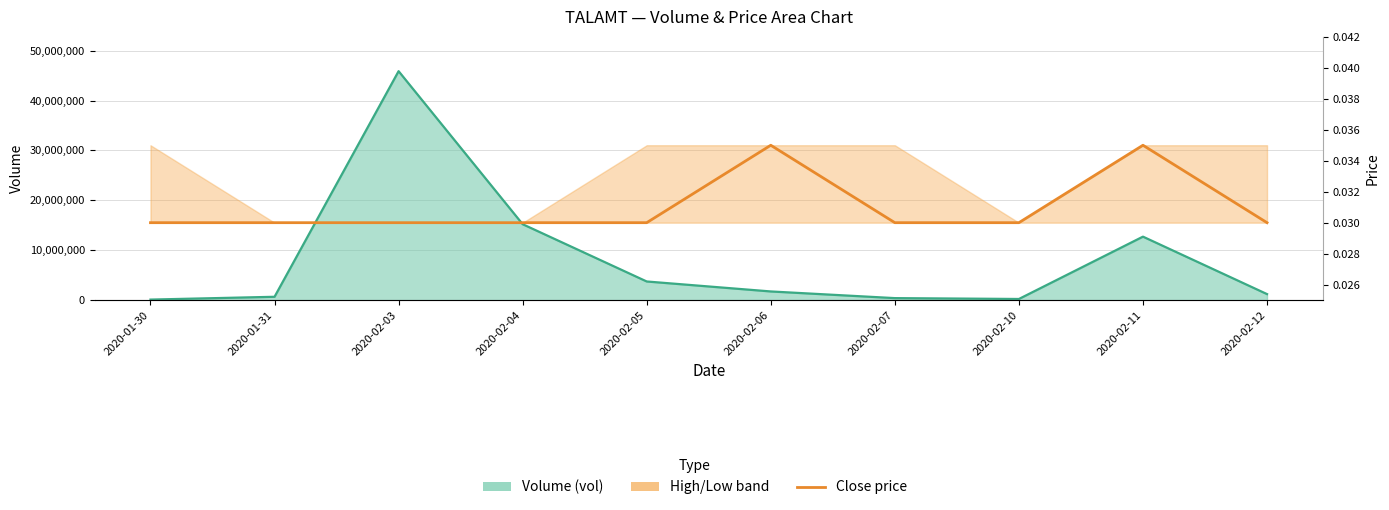

The value of close at 2020-01-30 is 0.0. True or false?

True